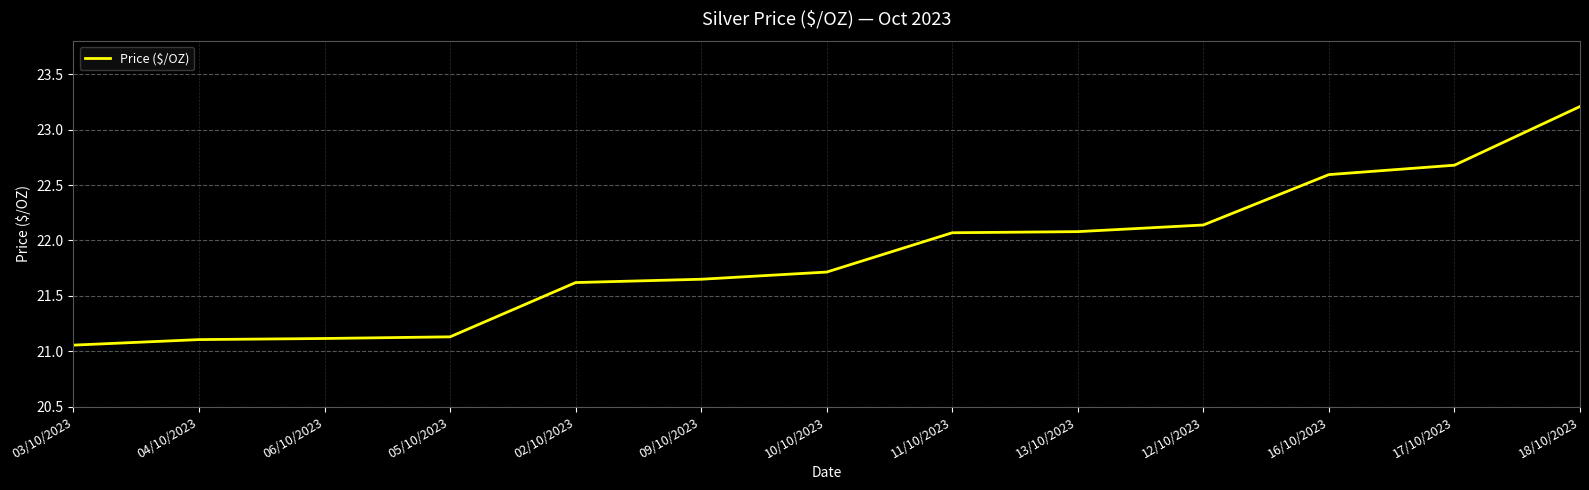

How many series are shown in this chart?

1